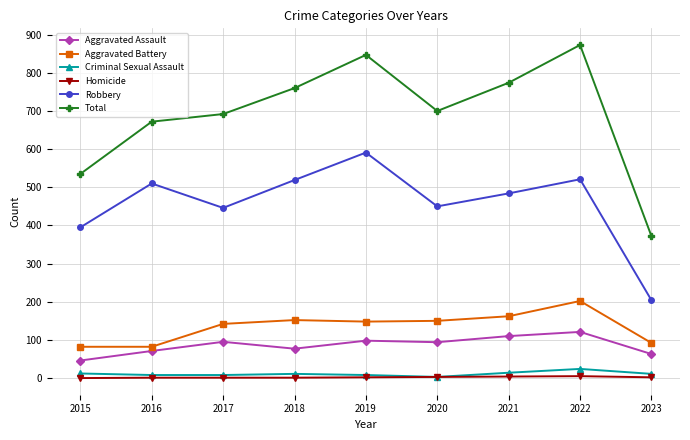

What is the value of the Aggravated Assault point at the 5th from the left?

98